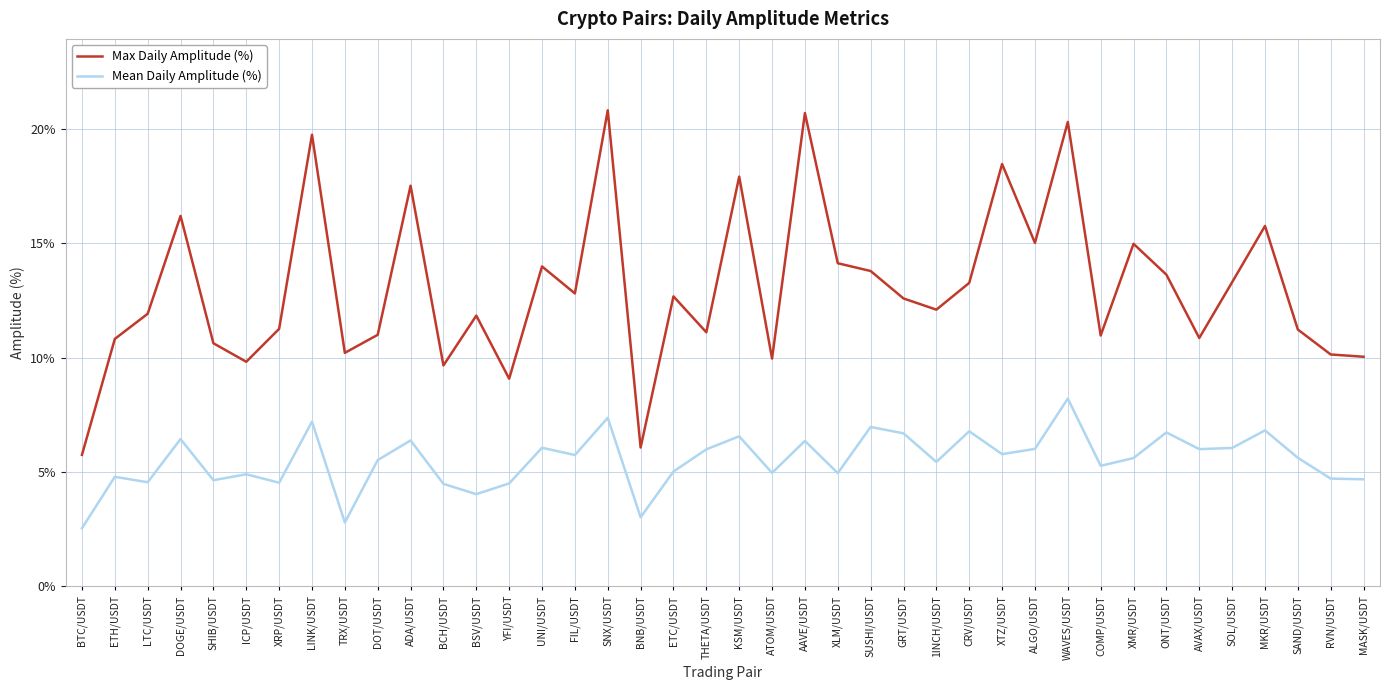

List the series in order of their peak value, lowest first.

Mean Daily Amplitude (%), Max Daily Amplitude (%)